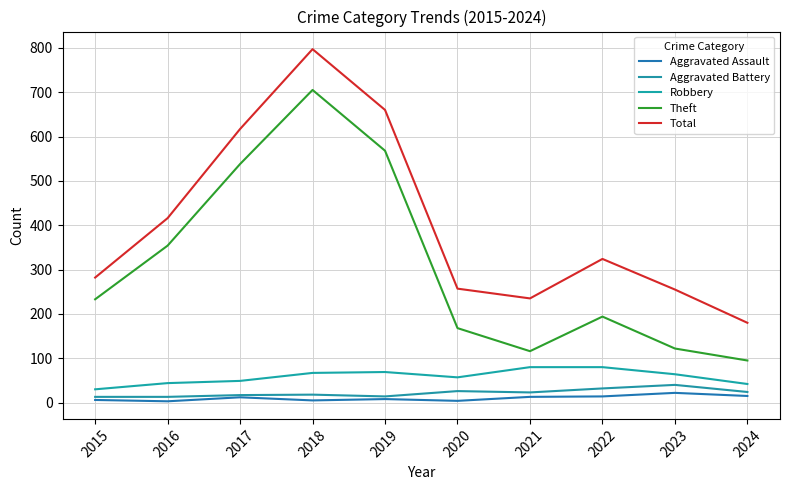

What is the sum of all Total values?

4023